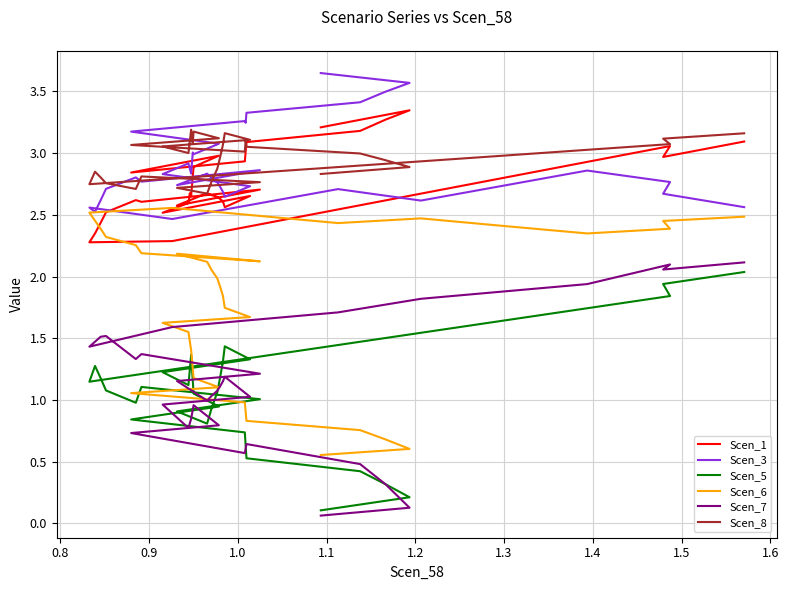

Is the value of Scen_5 at 21 greater than the value of Scen_7 at 33?

No